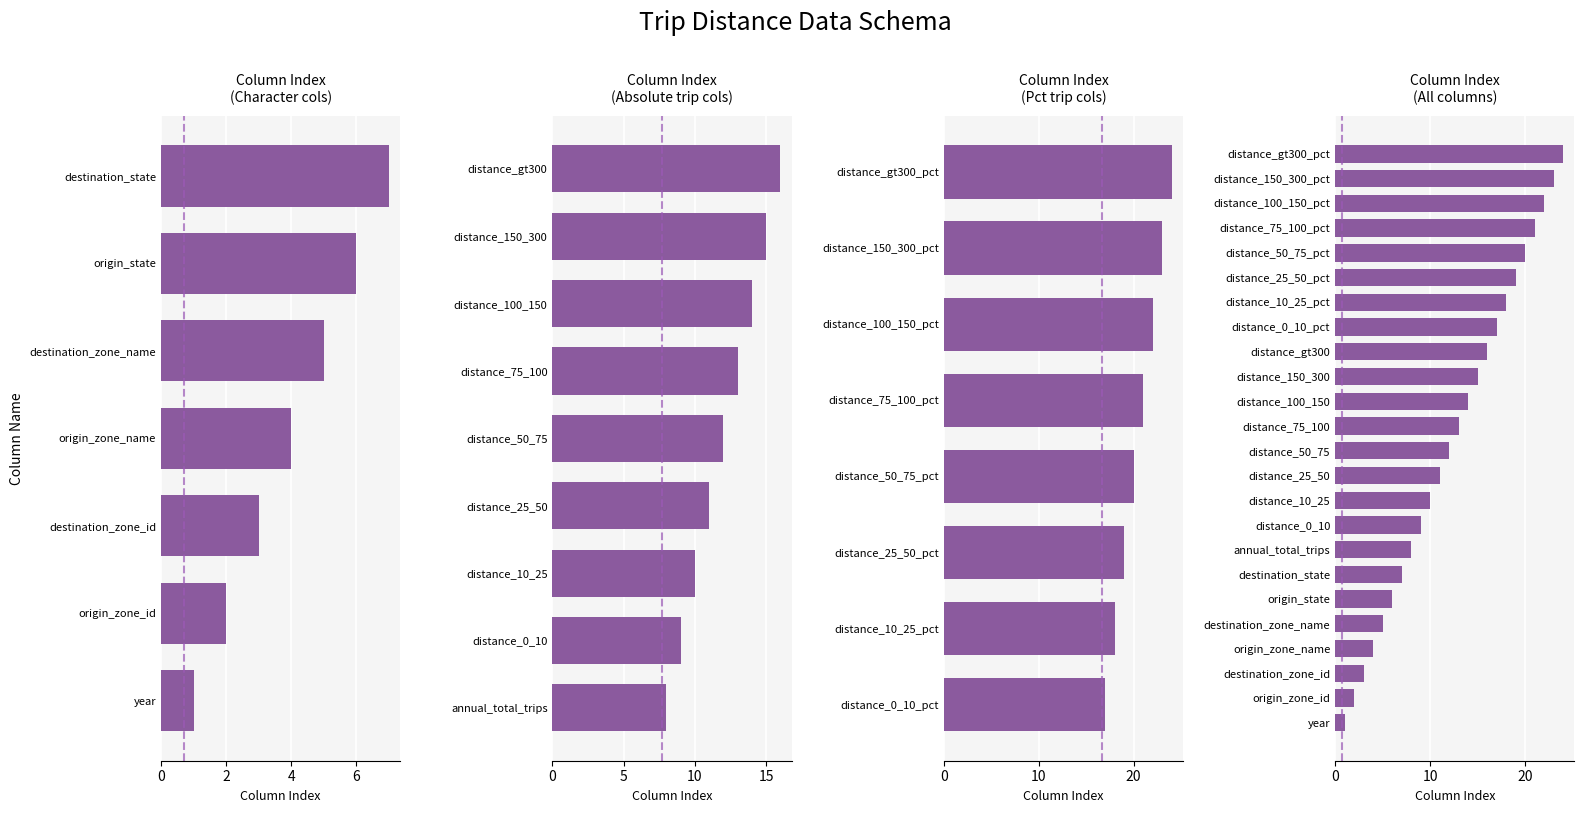

List the labels in order of value, largest first.

distance_gt300_pct, distance_150_300_pct, distance_100_150_pct, distance_75_100_pct, distance_50_75_pct, distance_25_50_pct, distance_10_25_pct, distance_0_10_pct, distance_gt300, distance_150_300, distance_100_150, distance_75_100, distance_50_75, distance_25_50, distance_10_25, distance_0_10, annual_total_trips, destination_state, origin_state, destination_zone_name, origin_zone_name, destination_zone_id, origin_zone_id, year